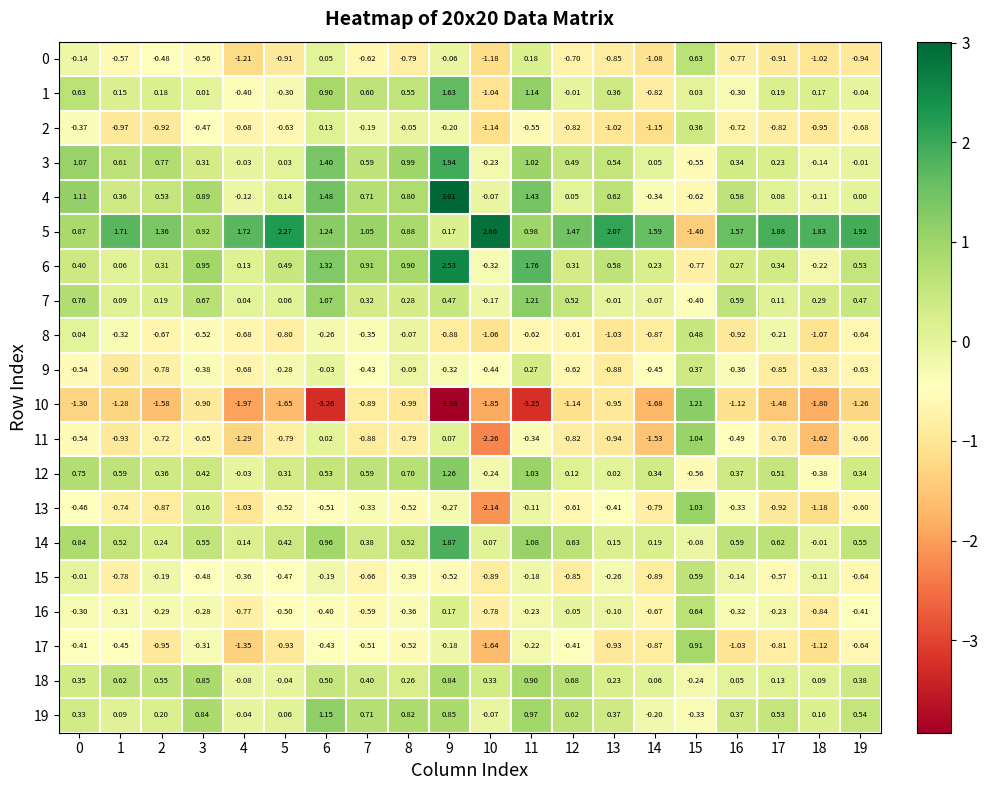

Is the value of 0 at 10 greater than the value of 15 at 13?

No